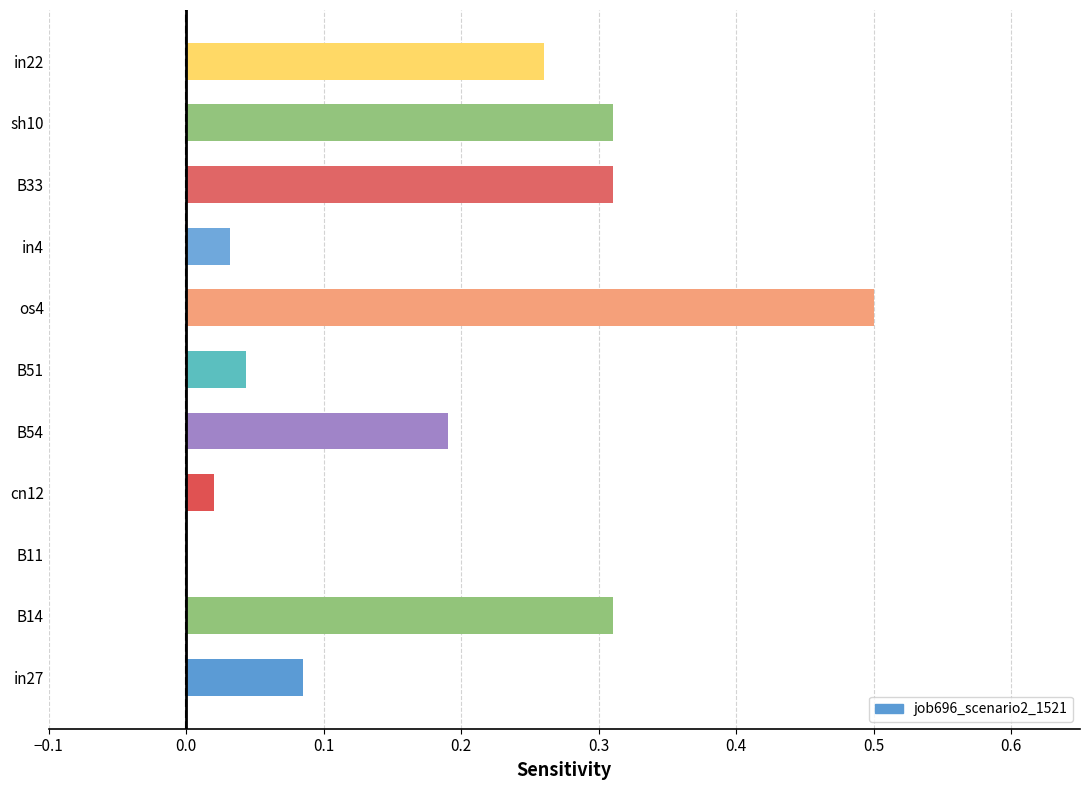

The chart shows a value of 0.0 at cn12. True or false?

True